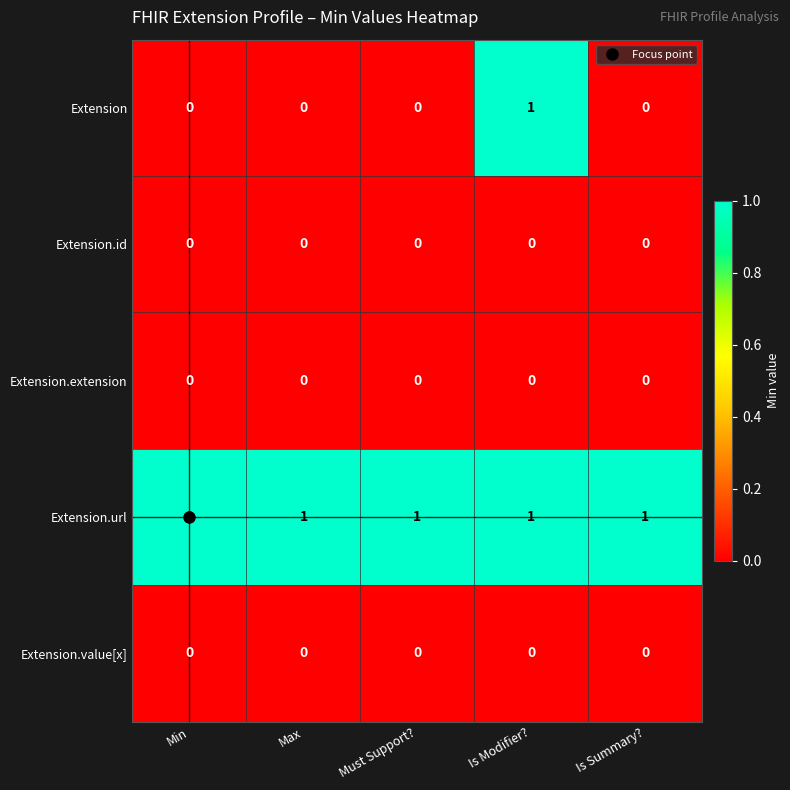

Between Min and Is Modifier?, which series saw the biggest shift?

Extension